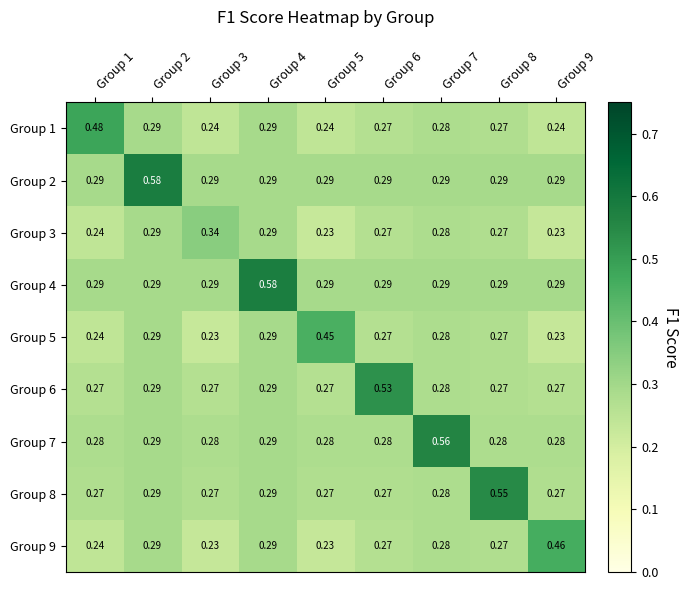

Is the value of Group 9 at Group 7 greater than the value of Group 3 at Group 6?

Yes